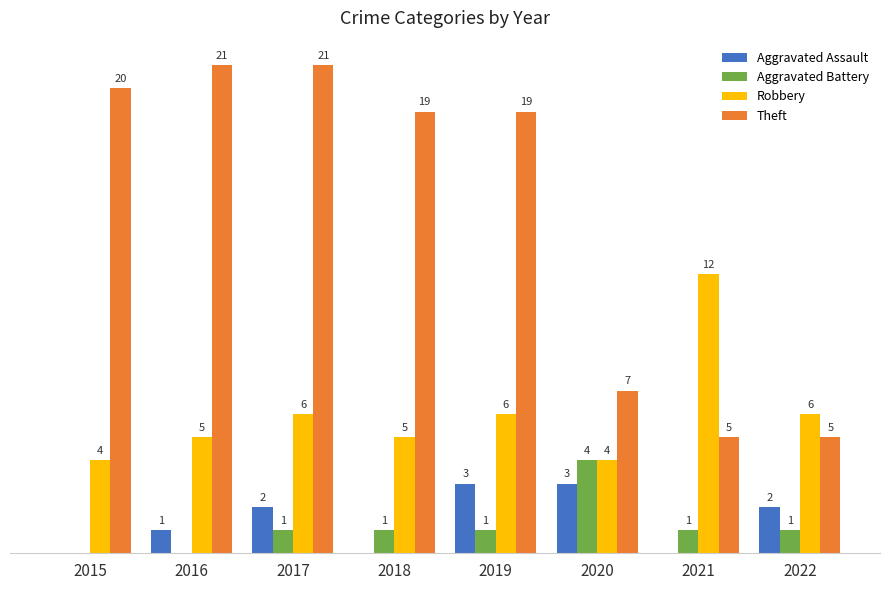

Is the value of Theft at 2016 greater than the value of Aggravated Assault at 2019?

Yes